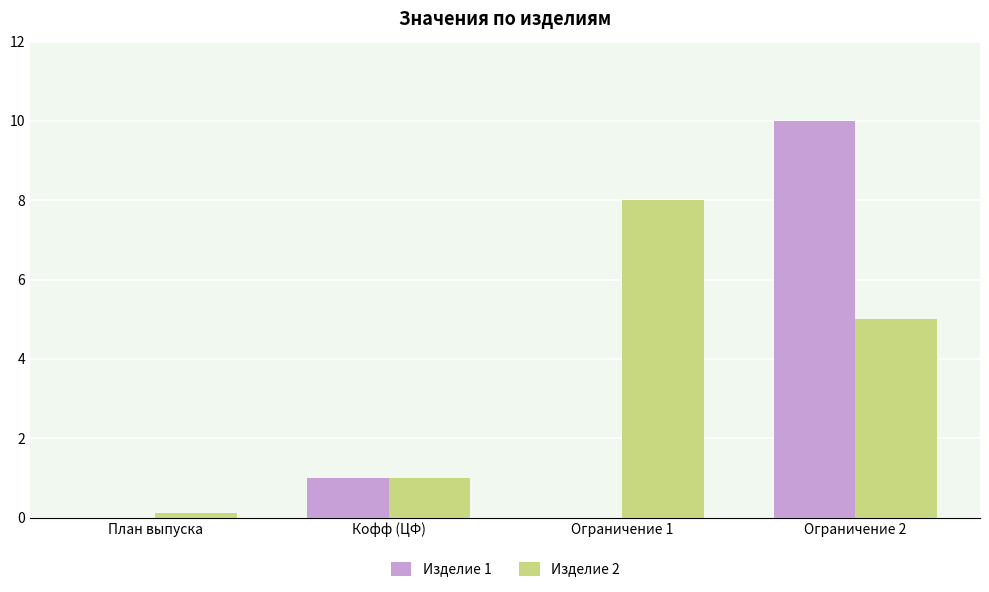

Is it true that Изделие 1 equals 0.0 at План выпуска?

True